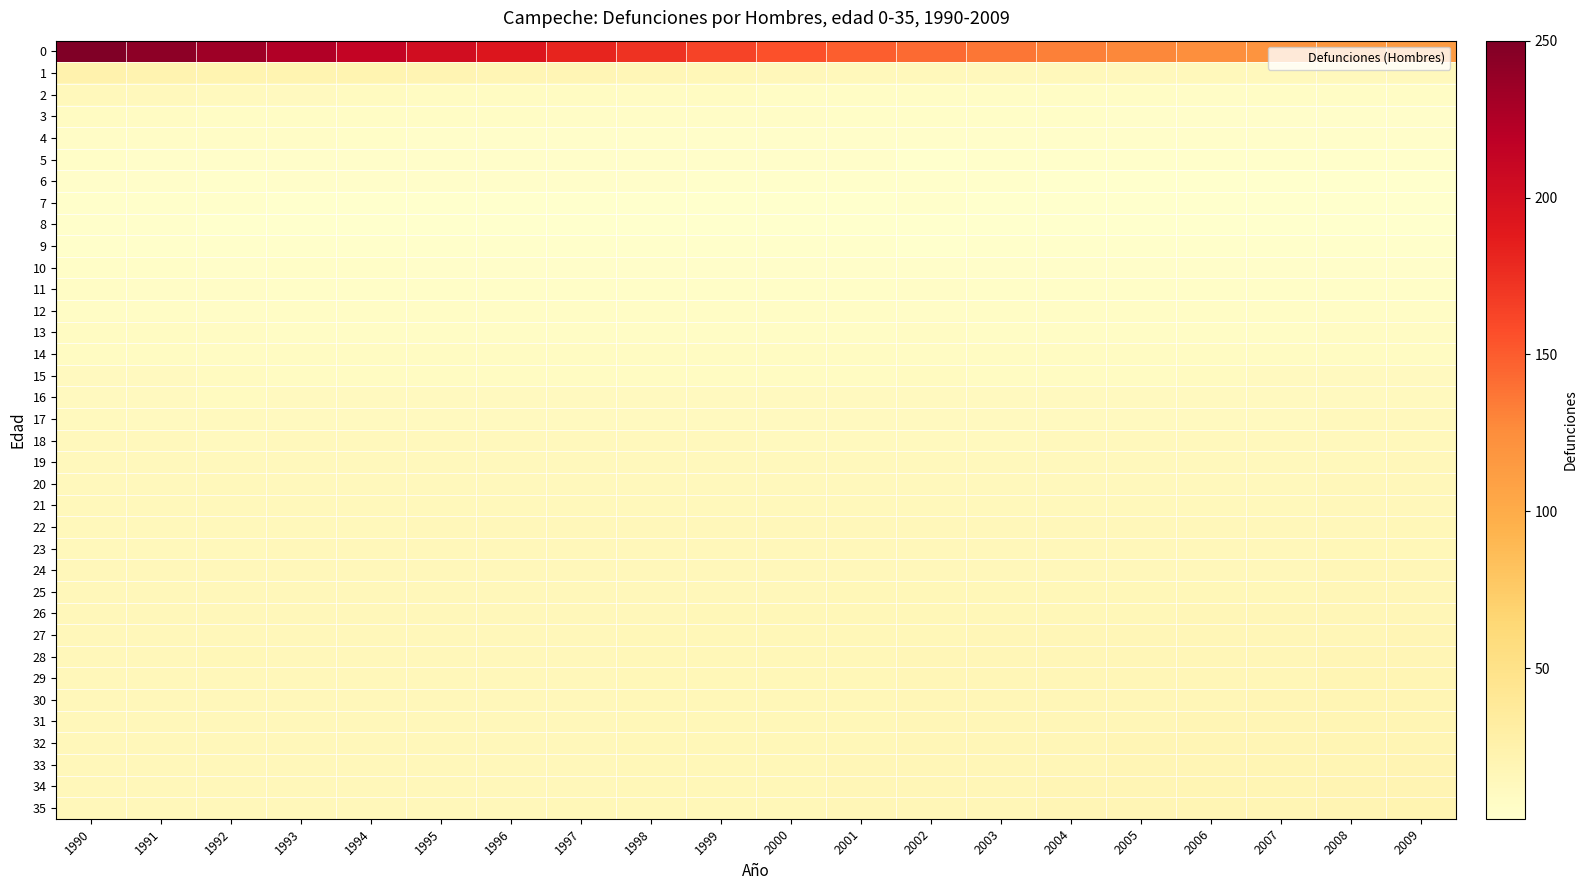

How many data points does each series have?

20